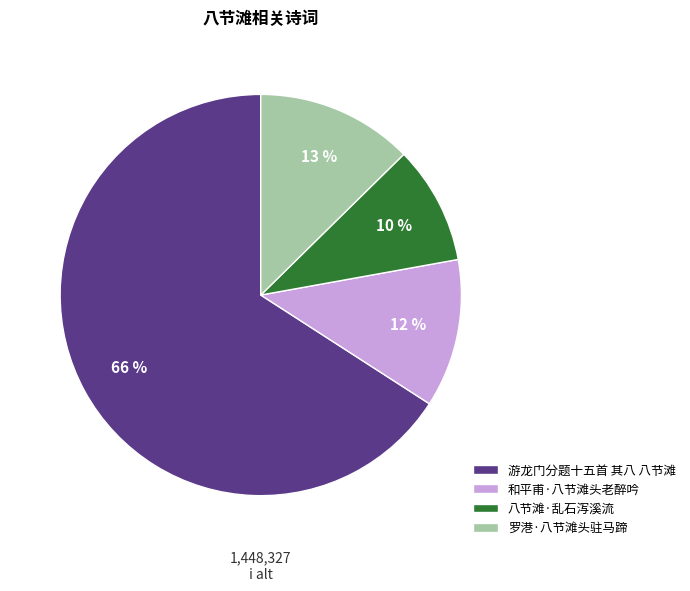

What is the smallest slice in the pie chart?

八节滩·乱石泻溪流